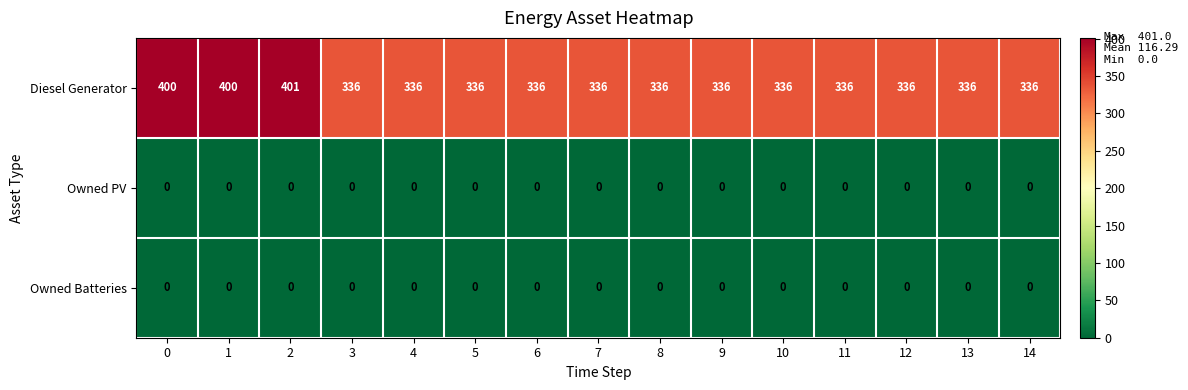

Which series has the largest range (max minus min)?

Diesel Generator